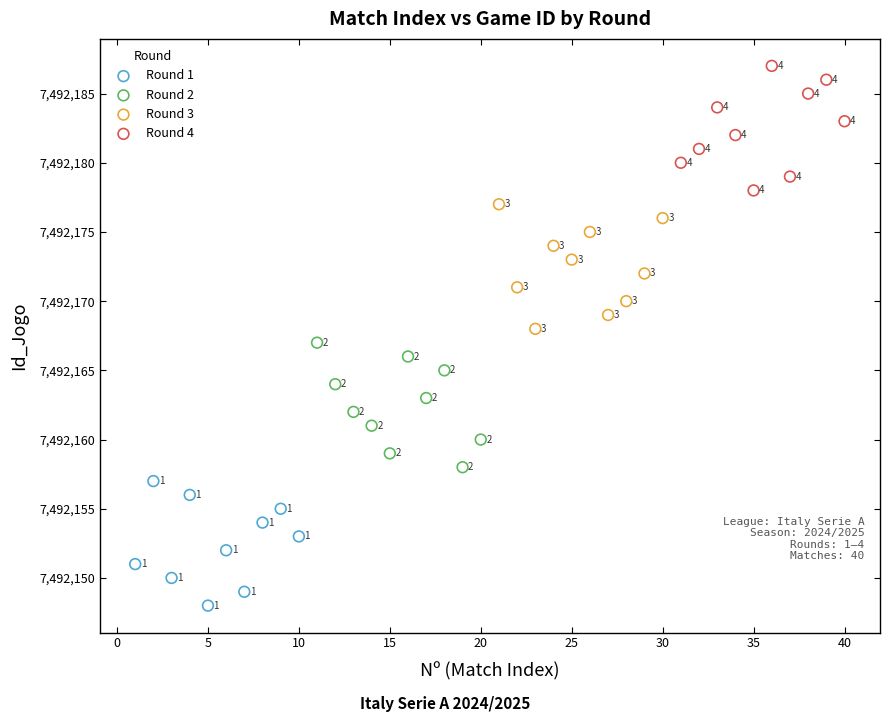

Which series contains the highest Y value?

Round 4